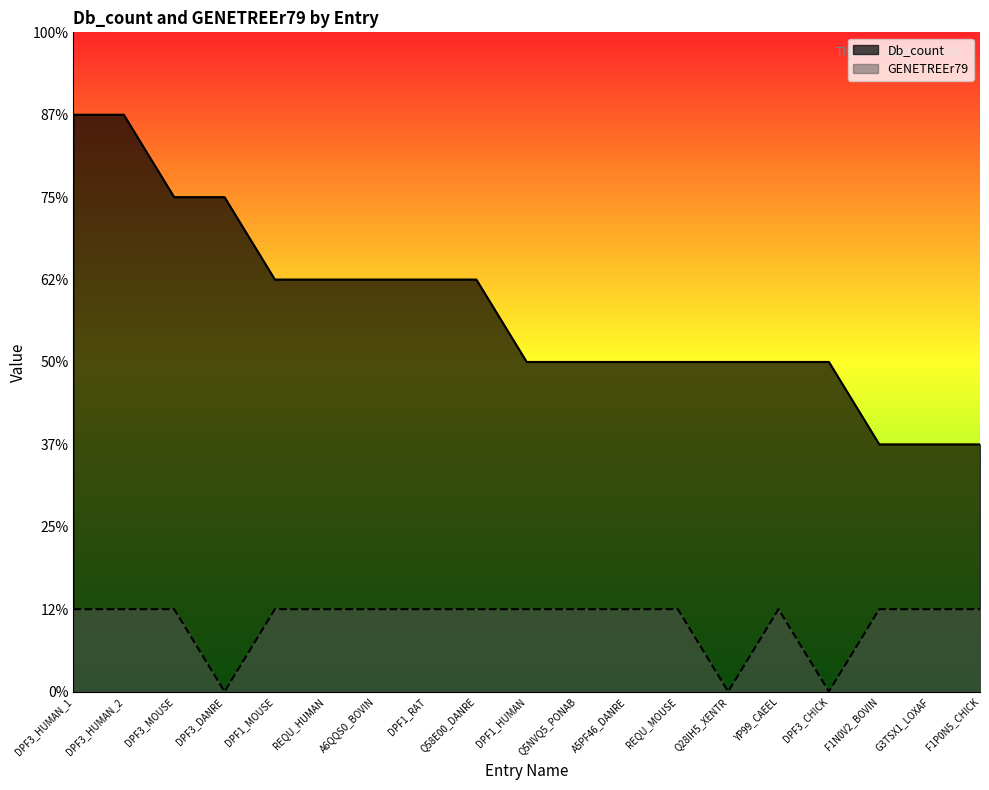

At which label does Db_count reach its minimum?

F1N0V2_BOVIN